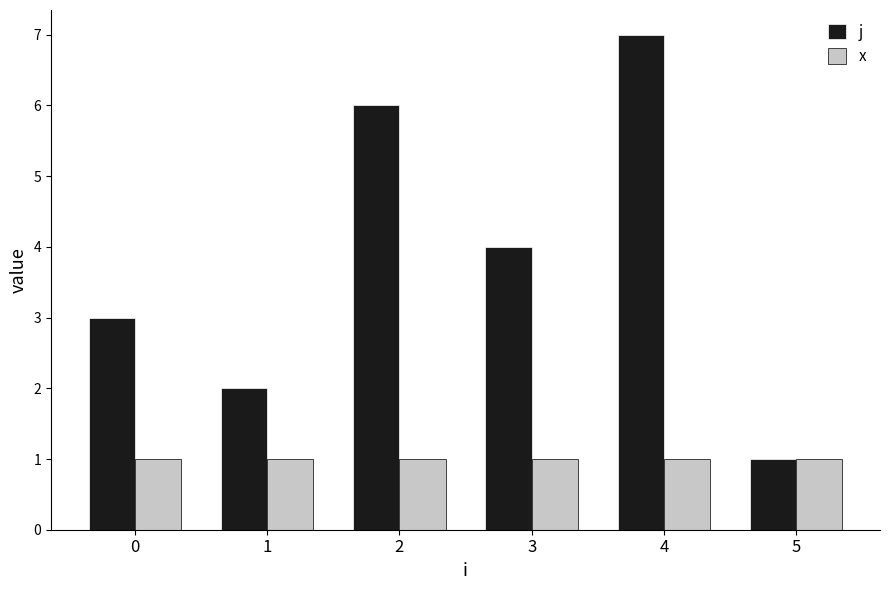

Is it true that j equals 7 at 3?

False